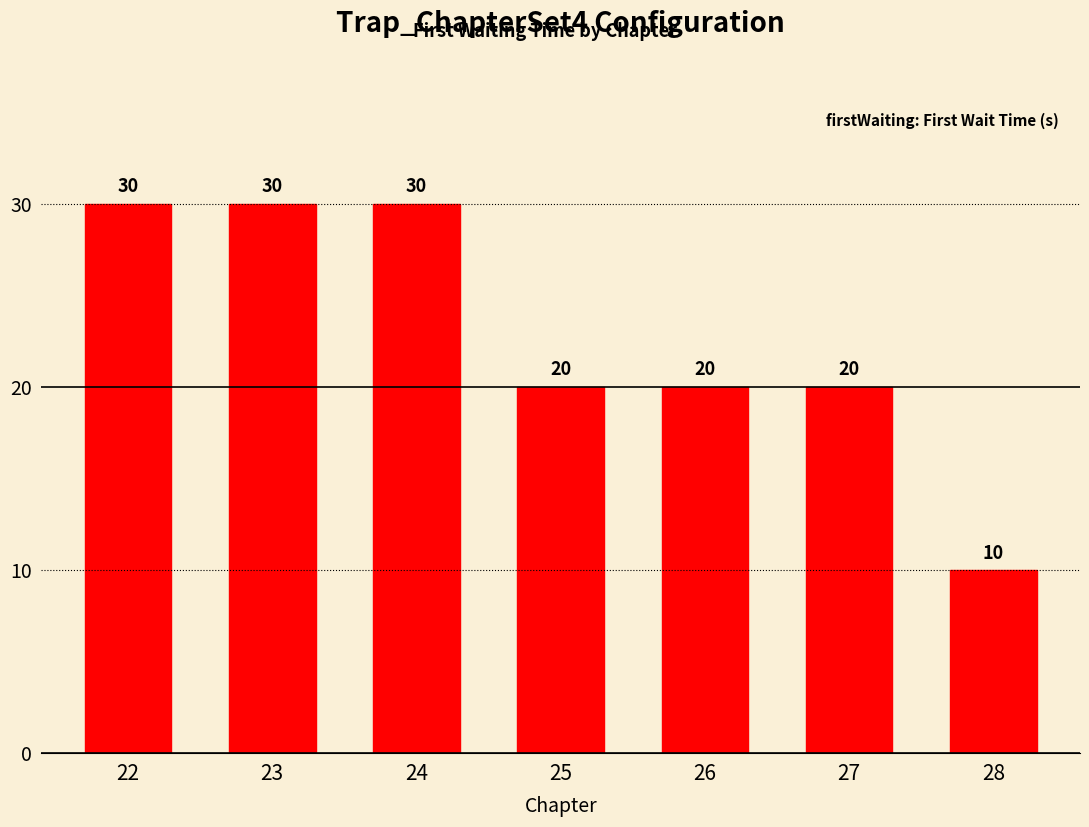

How many categories are shown in the chart?

7